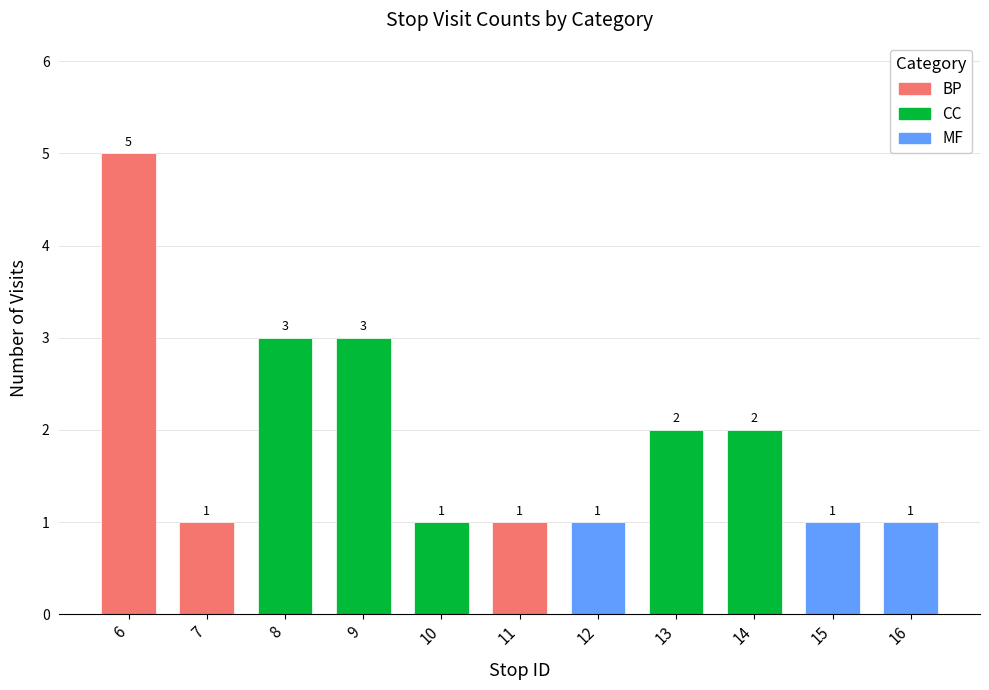

Count the values in the range 1 to 3.

10